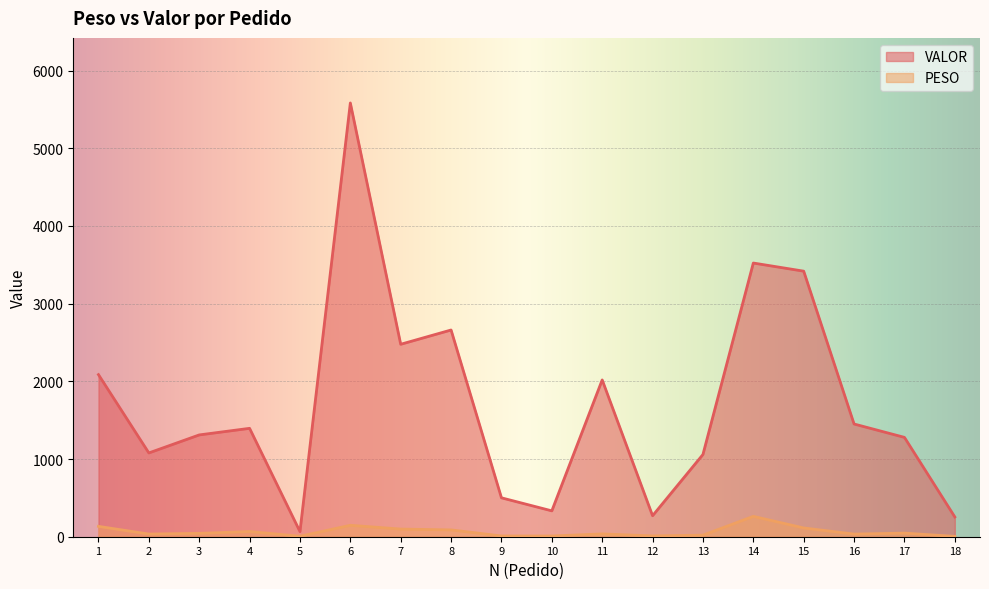

What is the value of the VALOR point at the 3rd from the left?

1310.3